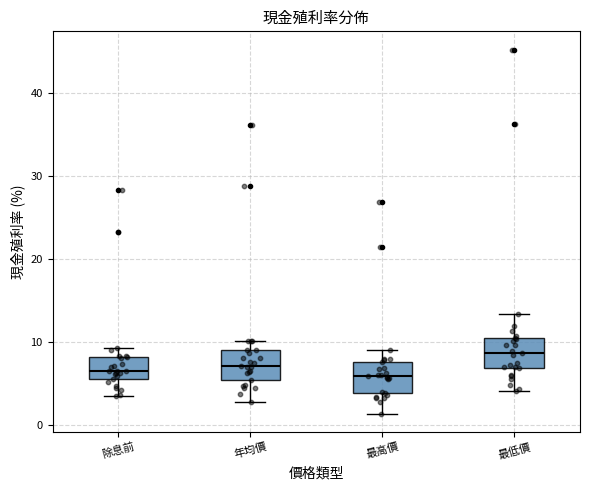

Reading left to right, read every box against the y-axis: the position of its median line, the range the box covers, and the ends of its whiskers. The values are not printed on the chart, so give them approximately, as read against the axis.

除息前: median 7, box 6 to 8, whiskers 4 to 9
年均價: median 7, box 5 to 9, whiskers 3 to 10
最高價: median 6, box 4 to 8, whiskers 1 to 9
最低價: median 9, box 7 to 11, whiskers 4 to 13